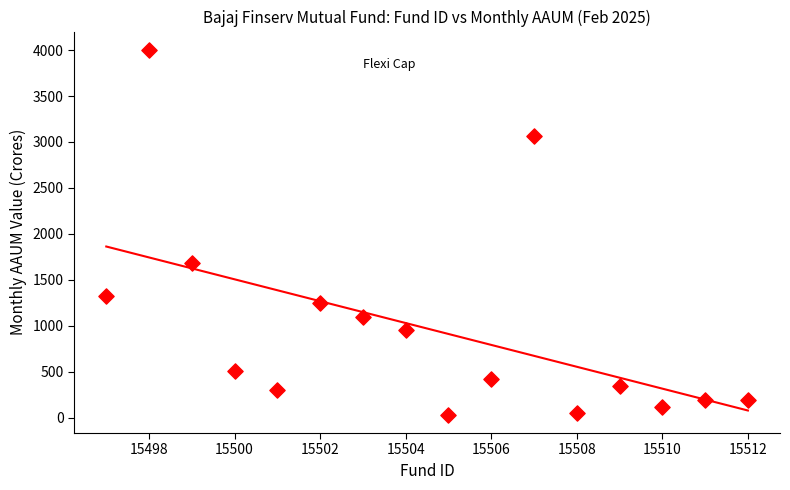

What Y value in the scatter plot is closest to 2017?

1685.0